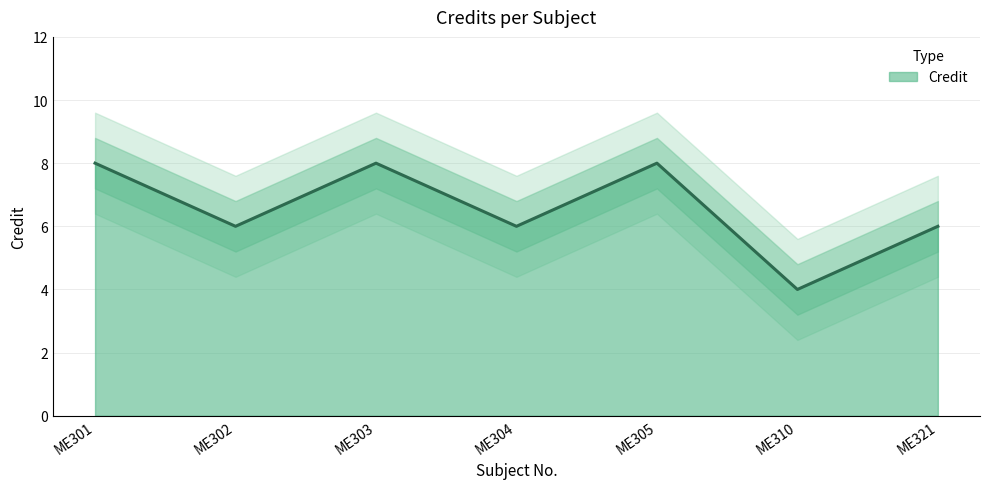

Reading left to right, what are all the values shown in this chart?

ME301=8	ME302=6	ME303=8	ME304=6	ME305=8	ME310=4	ME321=6